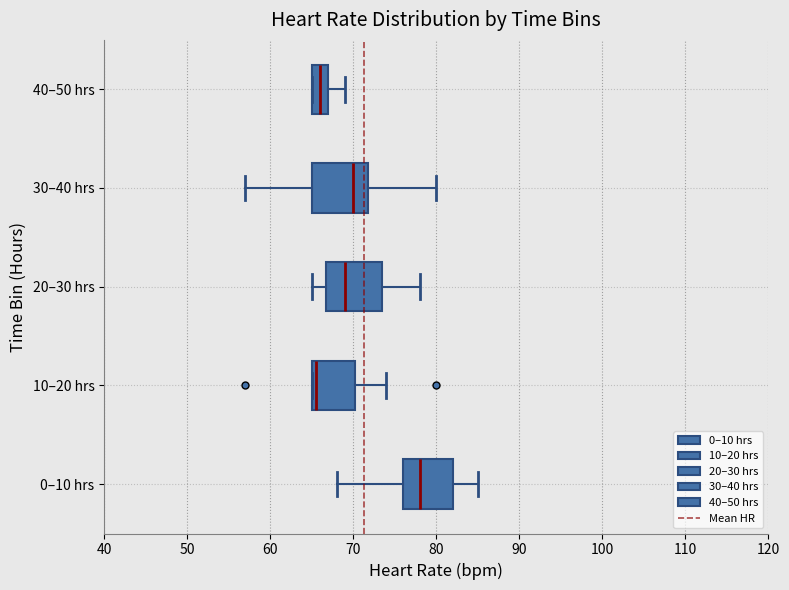

Where is the left edge of the box for 10–20 hrs on the x-axis? The values are not printed on the chart, so give them approximately, as read against the axis.

65